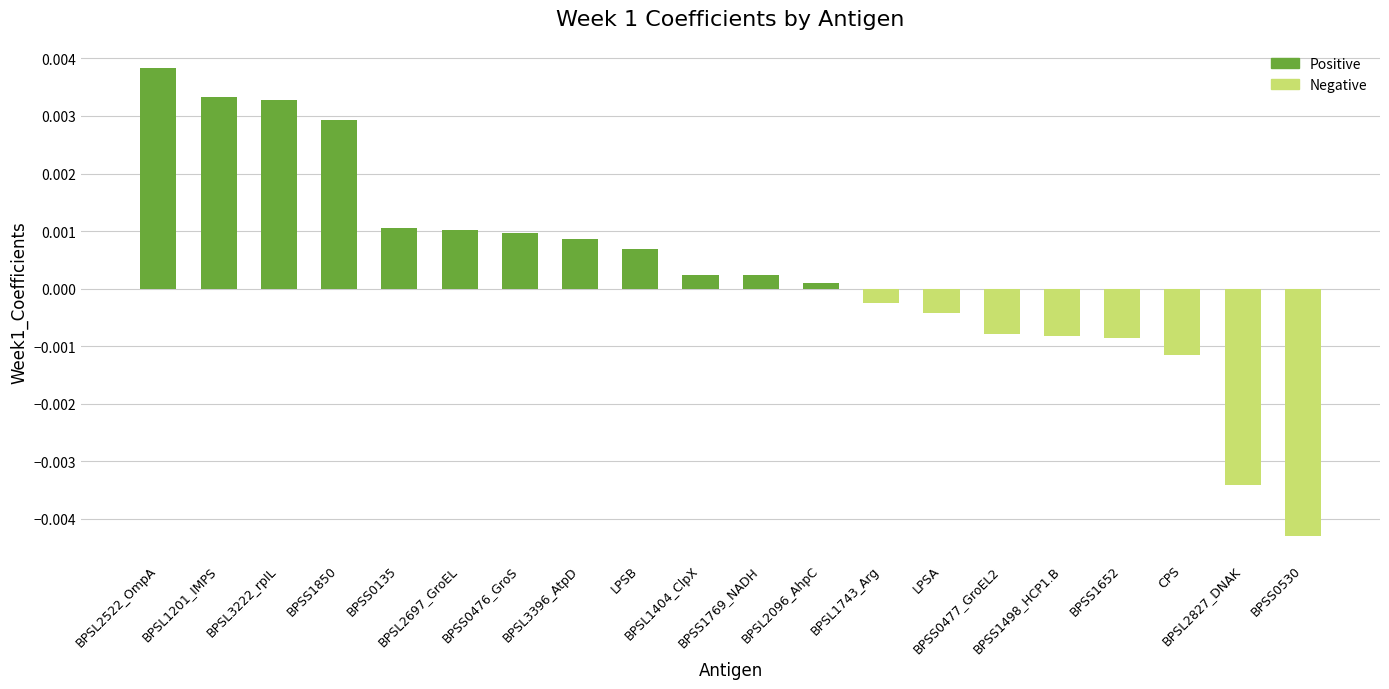

Between BPSL3222_rpIL and BPSL2522_OmpA, which is larger?

BPSL2522_OmpA